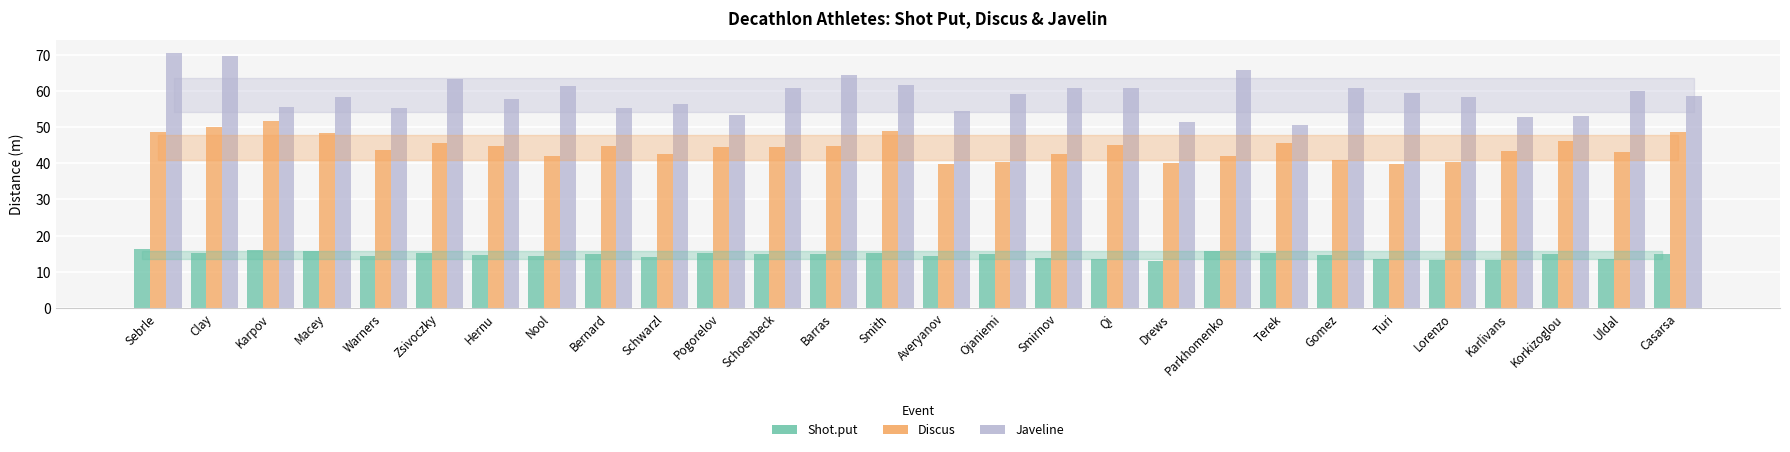

The value of Shot.put at Zsivoczky is 15.3. True or false?

True